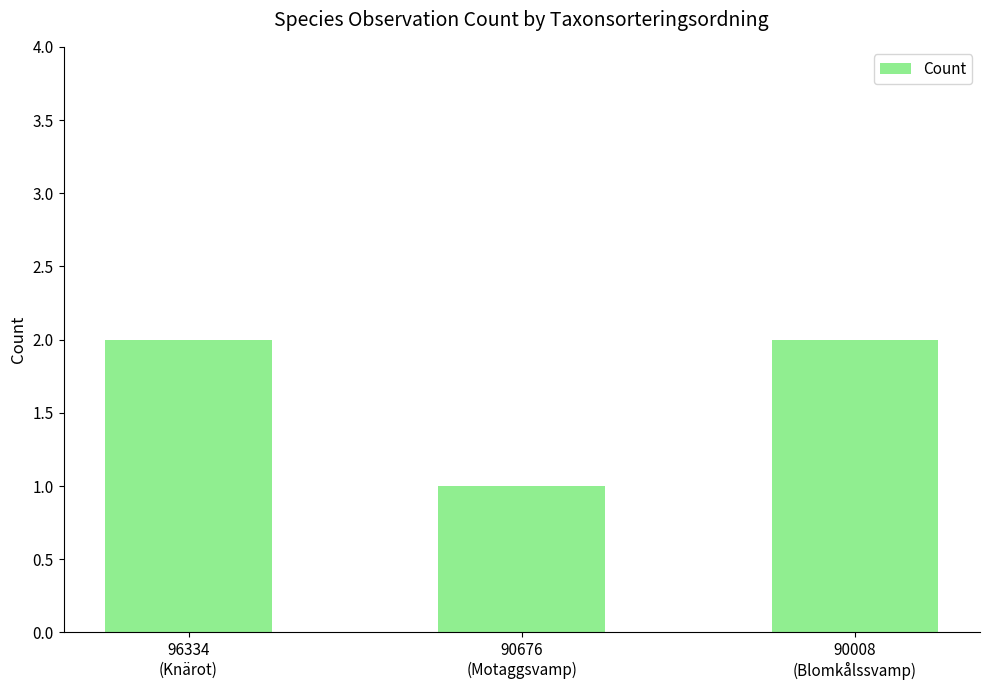

What is the label of the 2nd bar from the left?

90676
(Motaggsvamp)